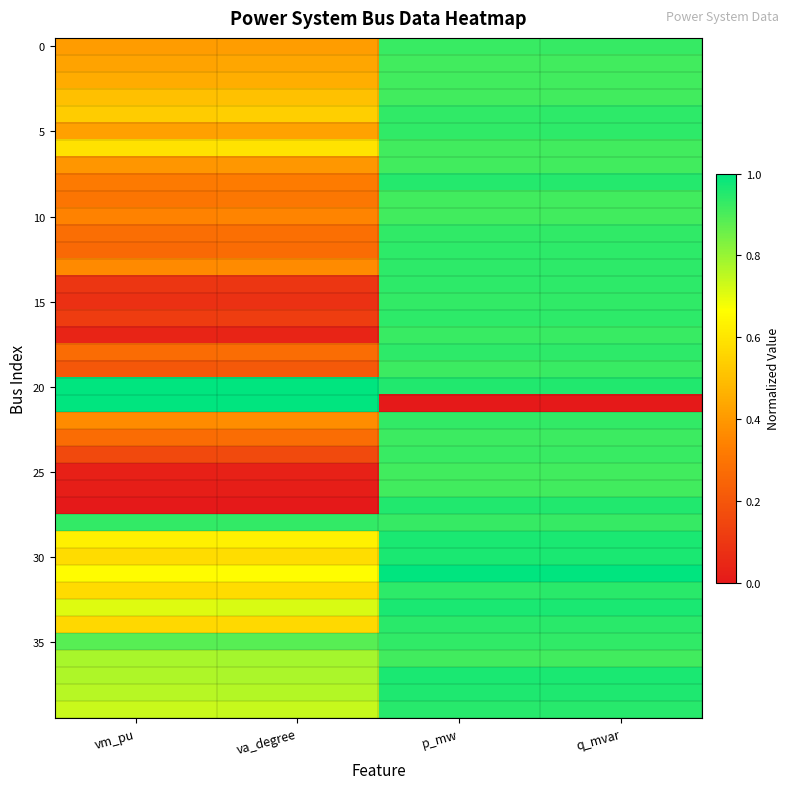

At how many categories does at least one series exceed 0?

4